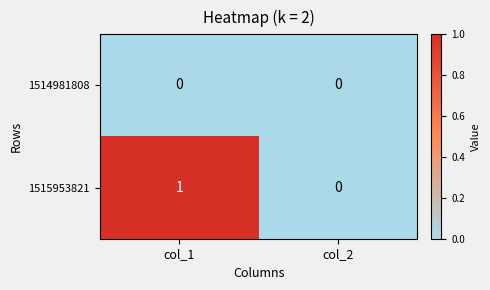

Between col_1 and col_2, which series saw the biggest shift?

1515953821